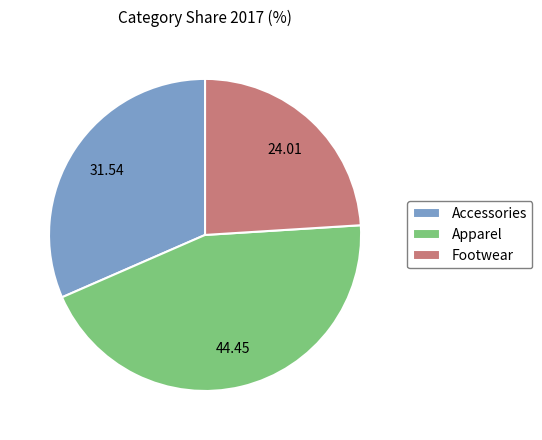

The Footwear slice represents 24% of the pie. True or false?

True